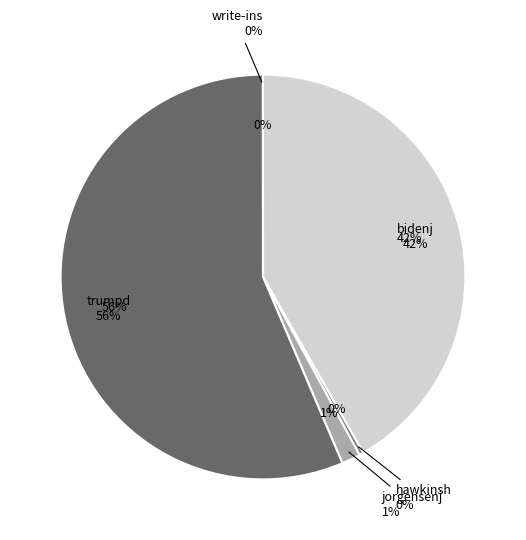

Count the number of slices in the pie.

5